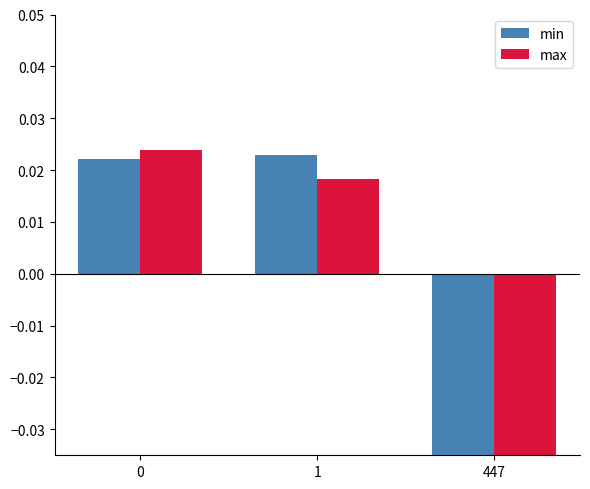

At which label is max closest to 0?

1